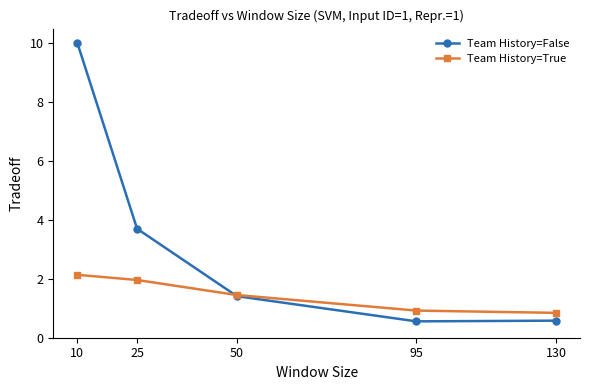

Which series has the largest total across all categories?

Team History=False